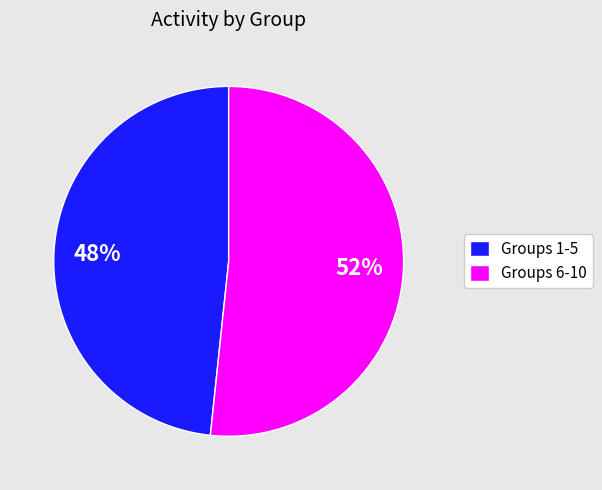

Which slice is the largest?

Groups 6-10